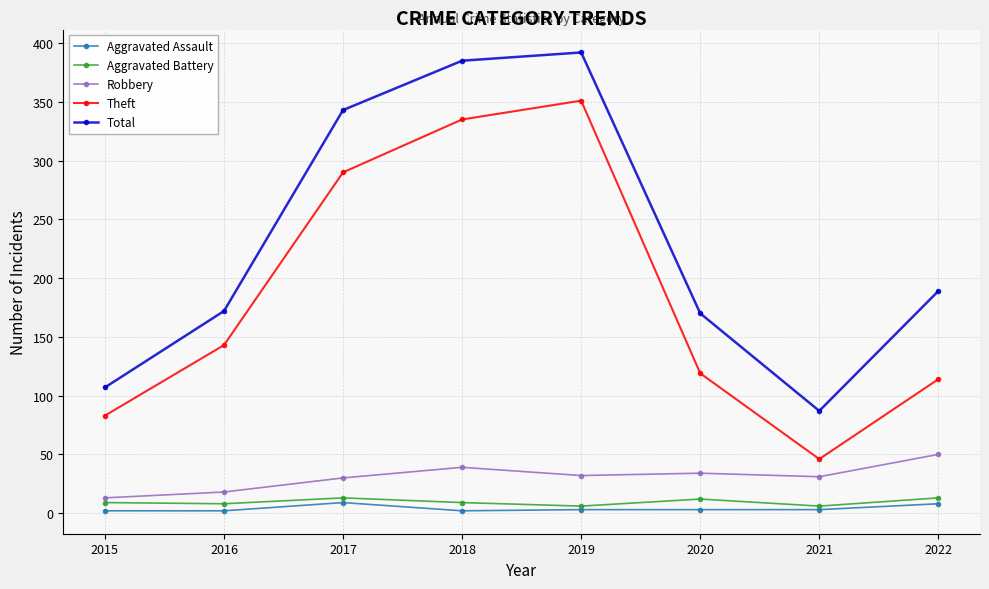

True or false: Theft has more than 0 points higher than both neighbors.

True